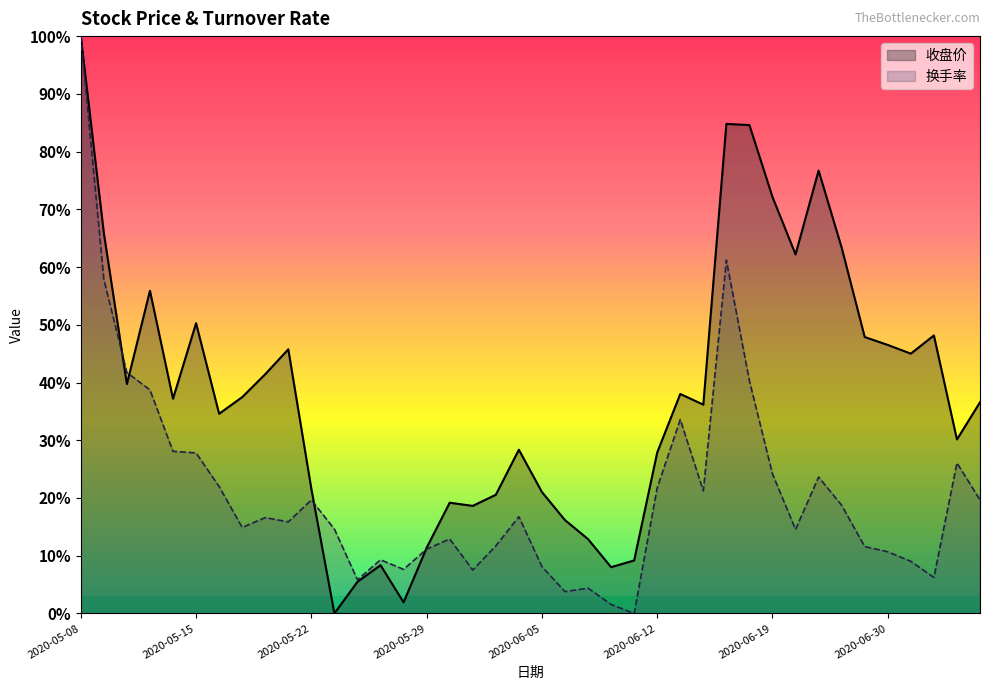

Is the value of 收盘价 at 2020-05-15 greater than the value of 换手率 at 2020-06-05?

Yes